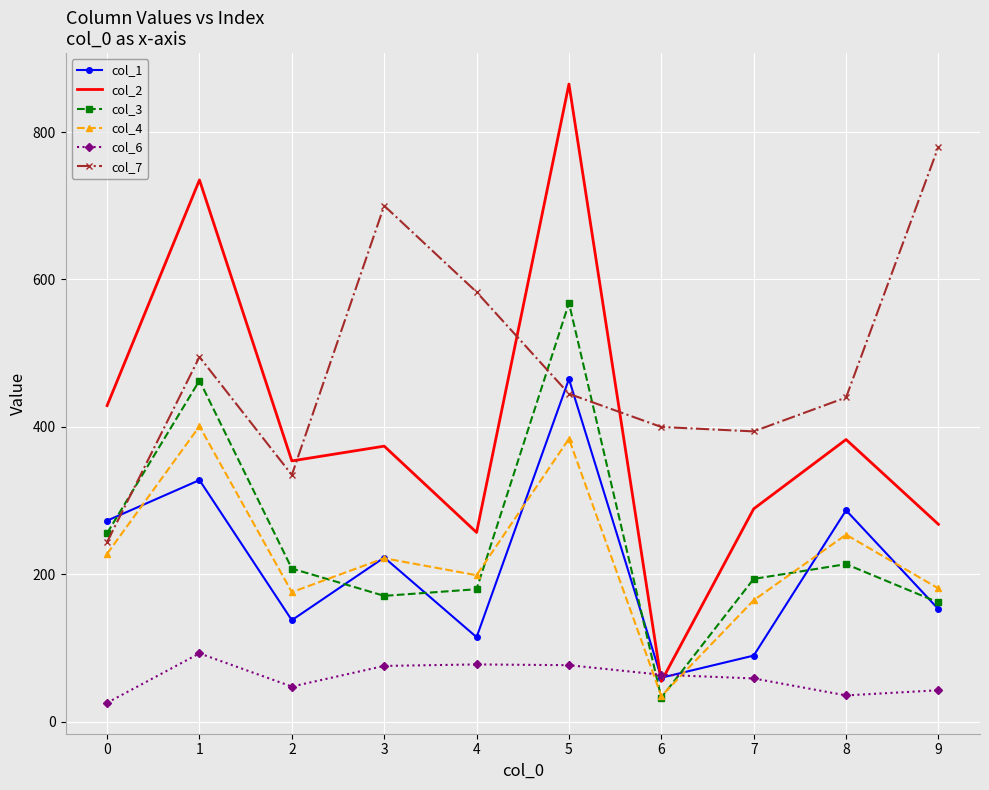

True or false: col_7 and col_6 cross at least once.

False